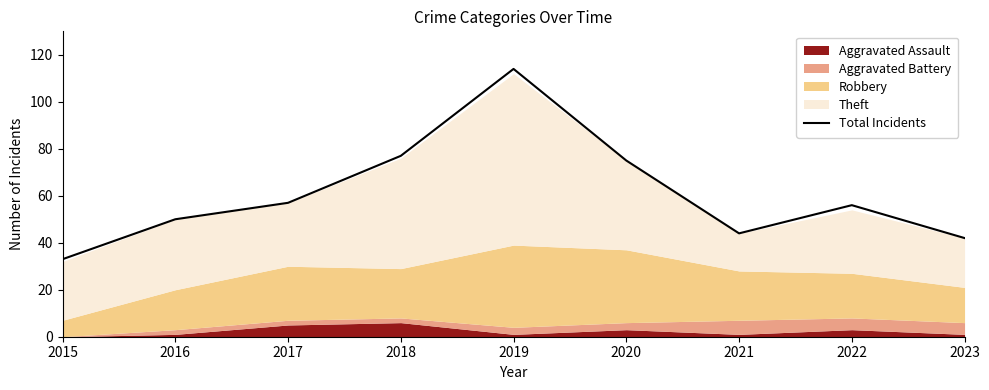

Where does the data first go above 56?

2017